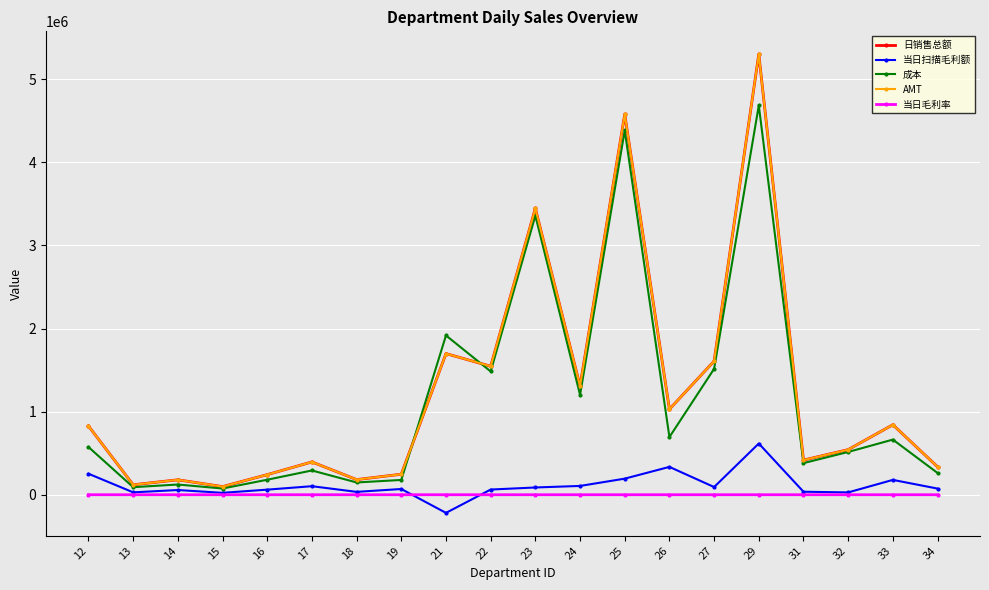

What is the average value of the AMT series?

1246824.7